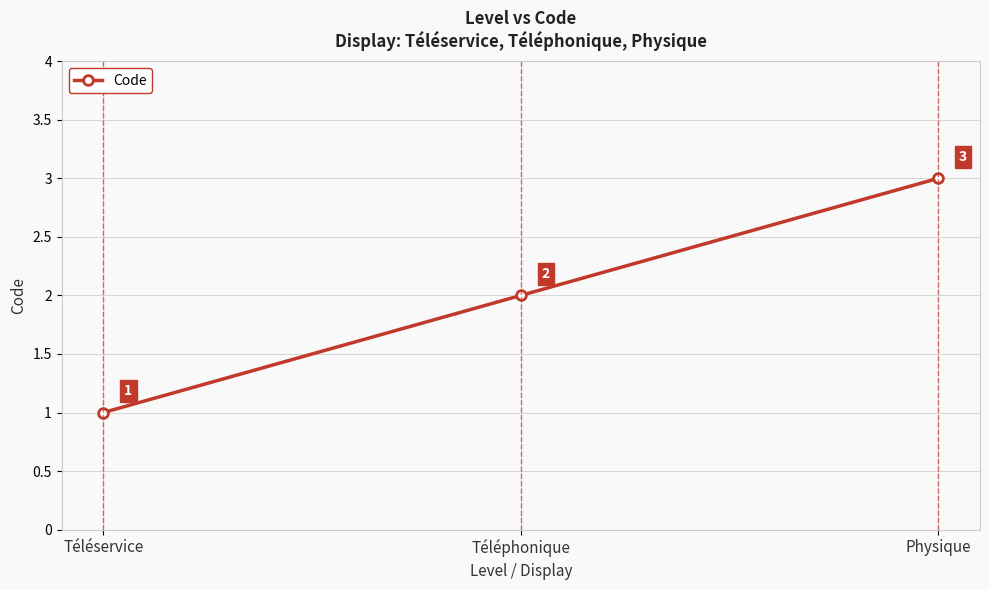

How many series are shown in this chart?

1